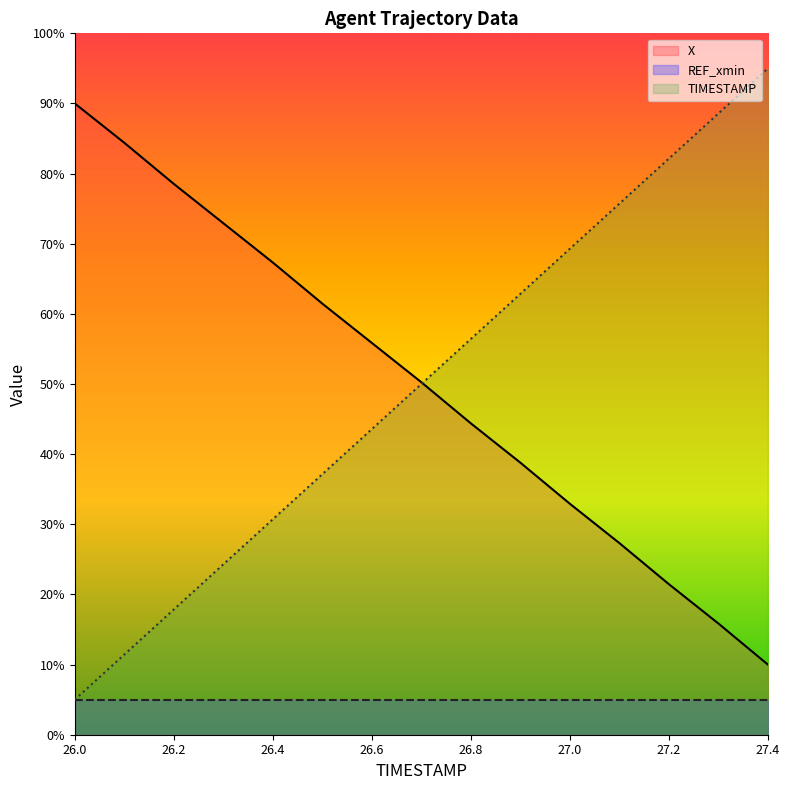

How many data points in X are less than 50?

7